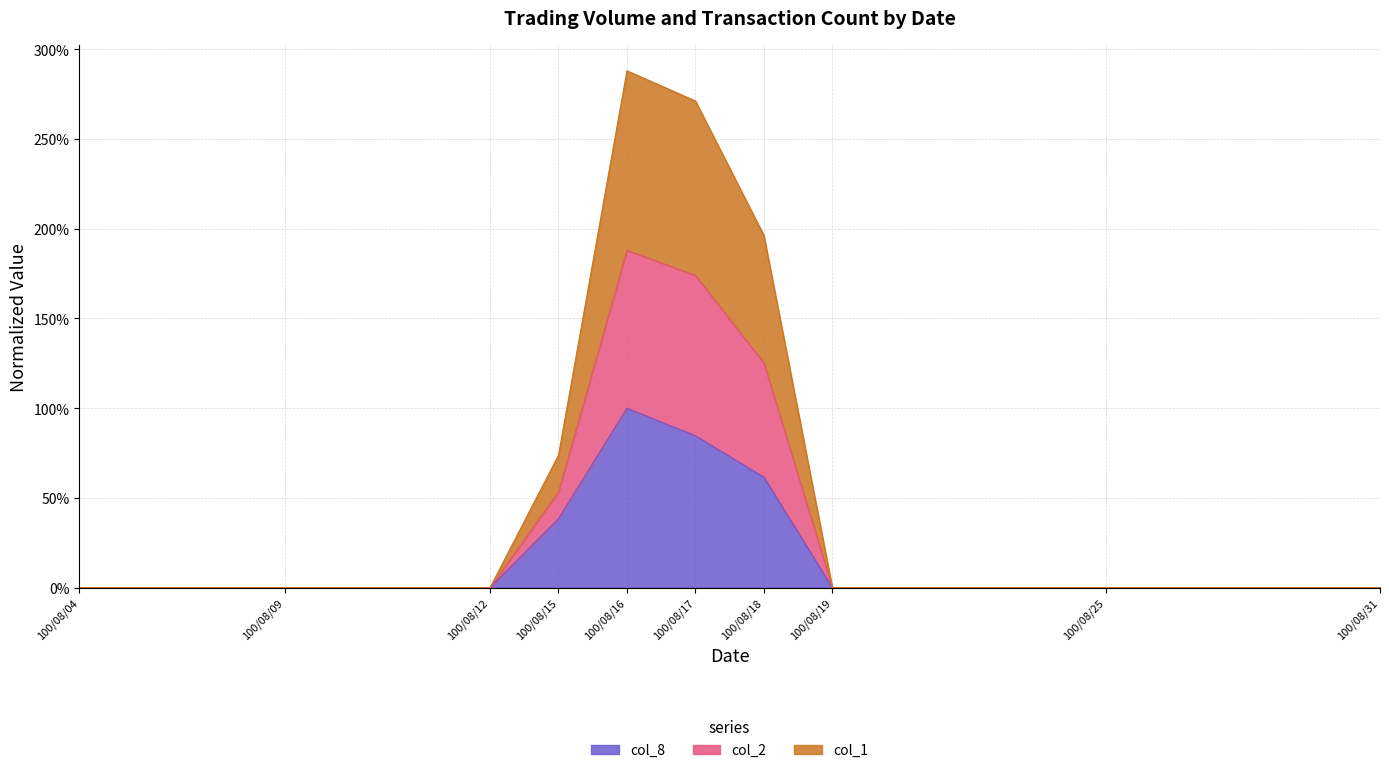

The value of col_1 at 100/08/11 is 1.6. True or false?

False